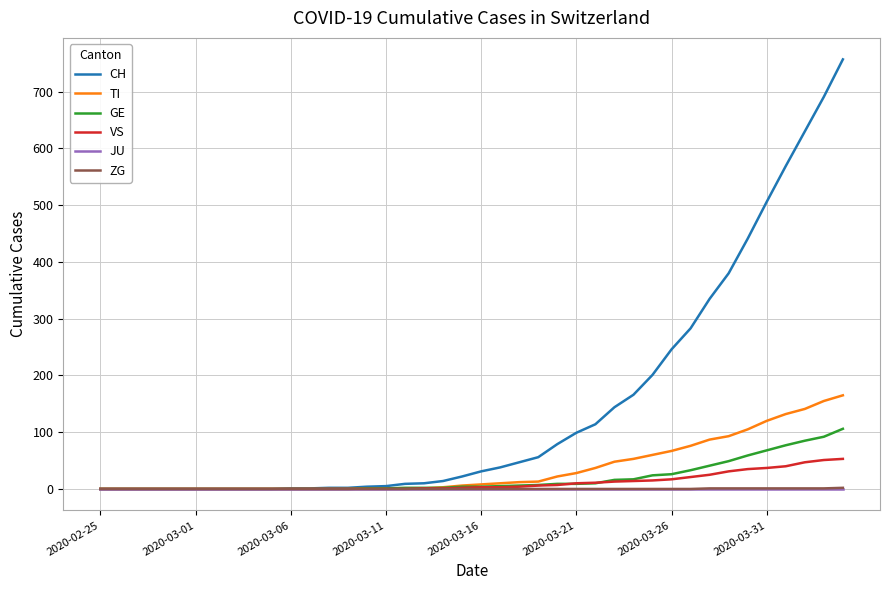

What is the average value of the GE series?

19